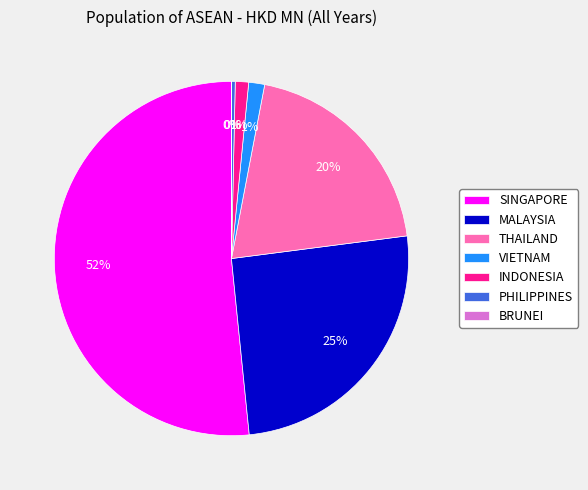

To the nearest percent, what is the average slice percentage?

14%